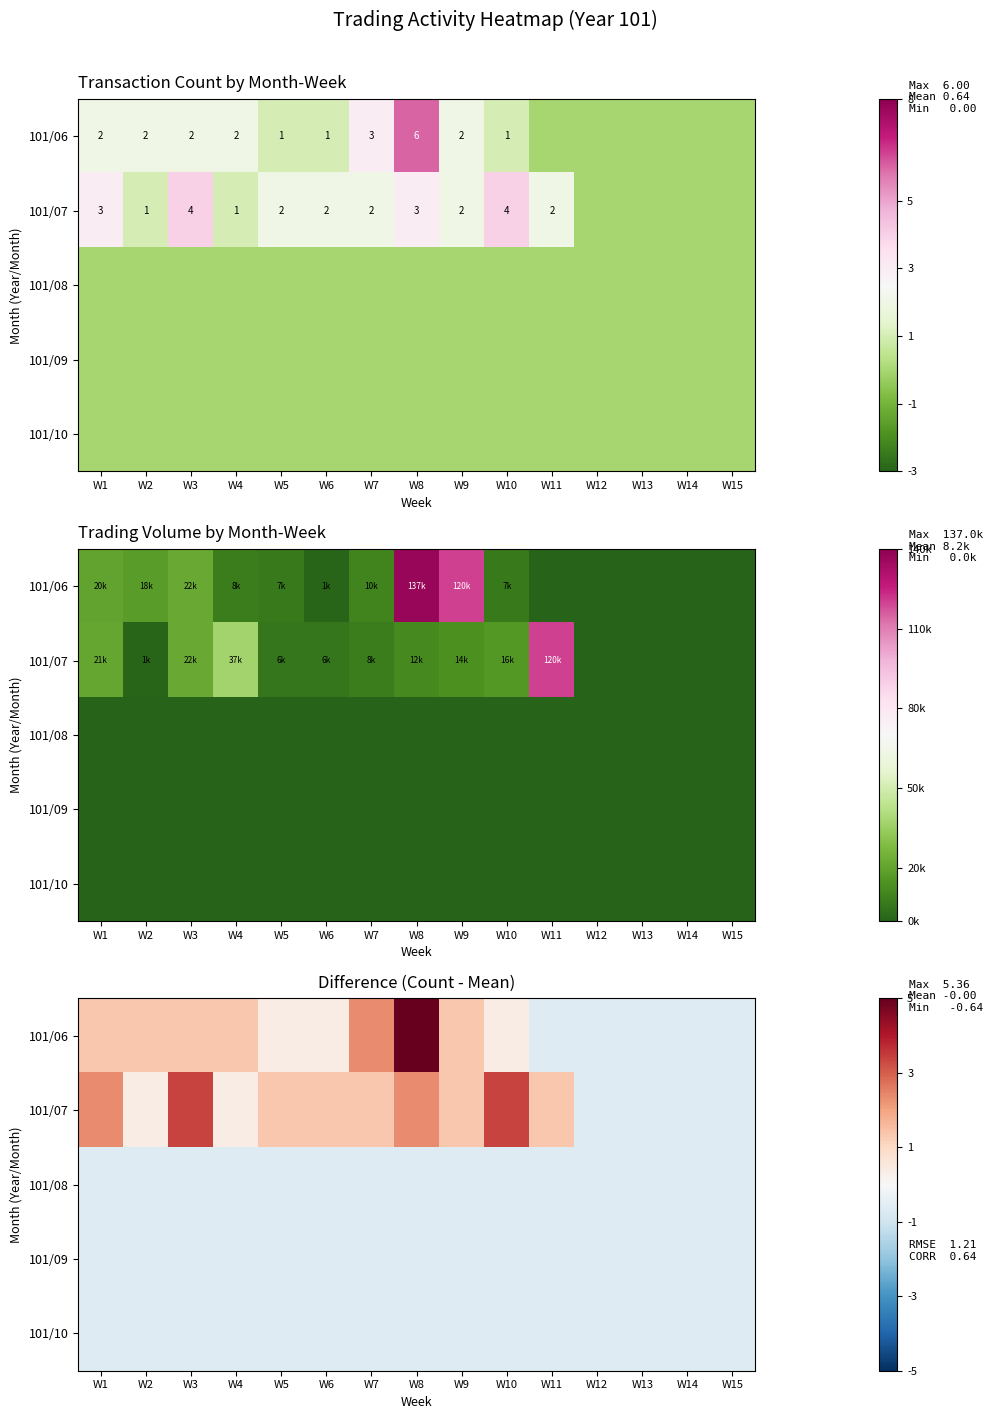

What is the minimum value shown in the chart?

-0.6